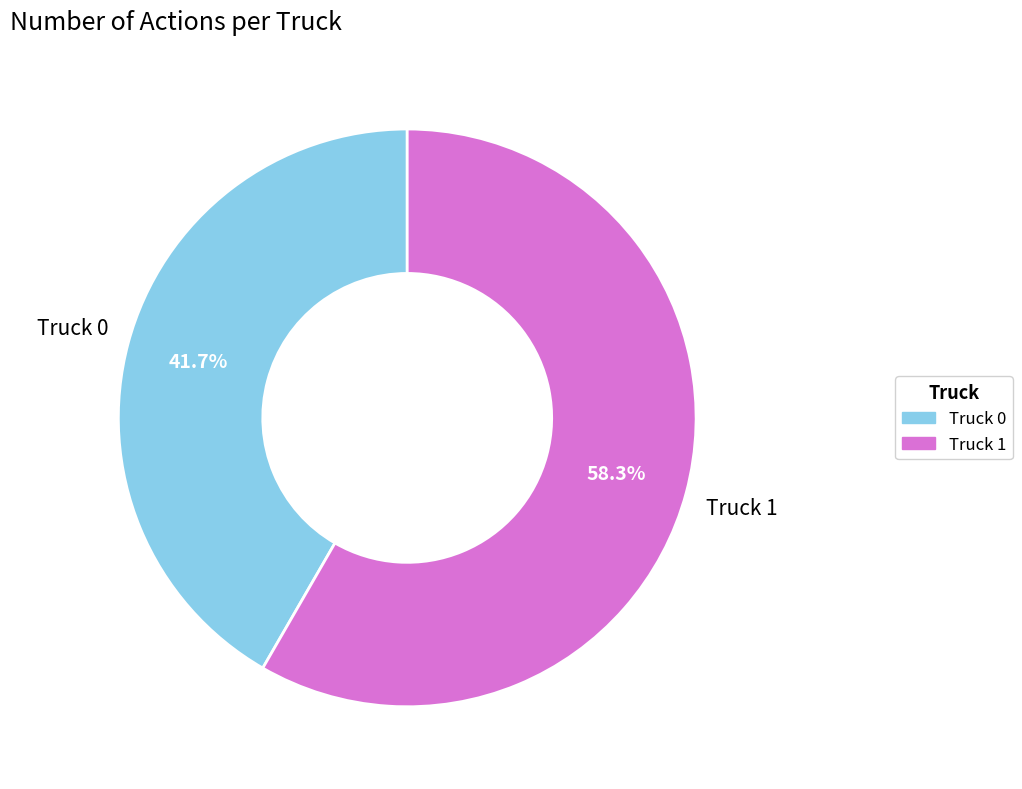

Rank the categories by value from lowest to highest.

Truck 0, Truck 1